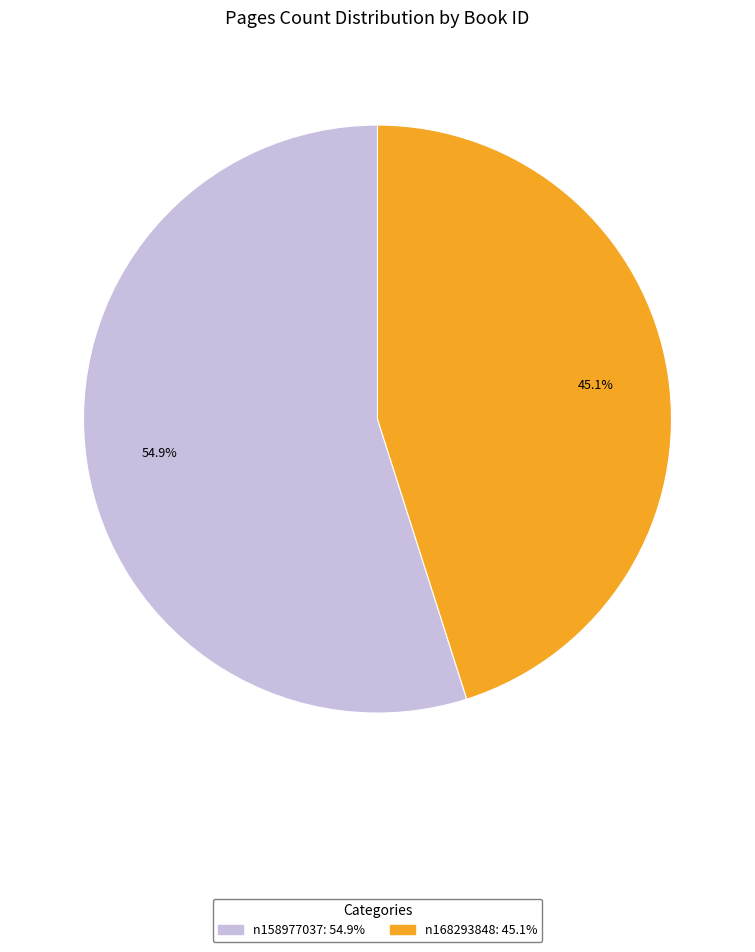

Between n158977037 and n168293848, which is larger?

n158977037